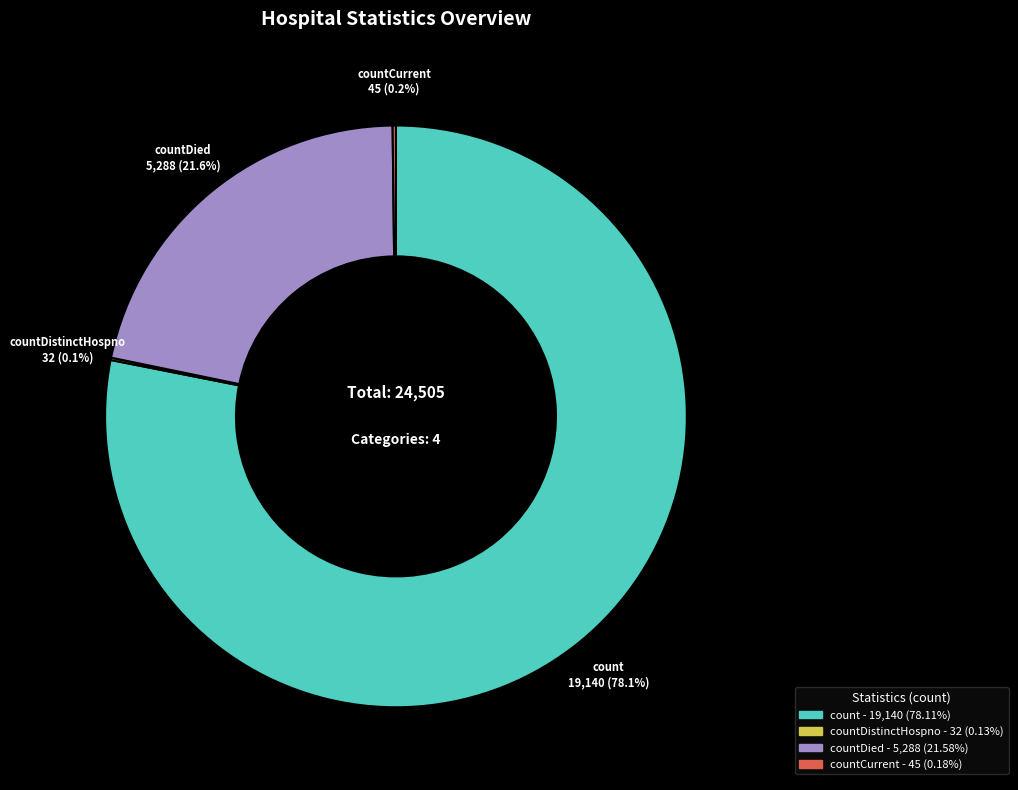

Is it true that countDied is 22% of the pie?

True